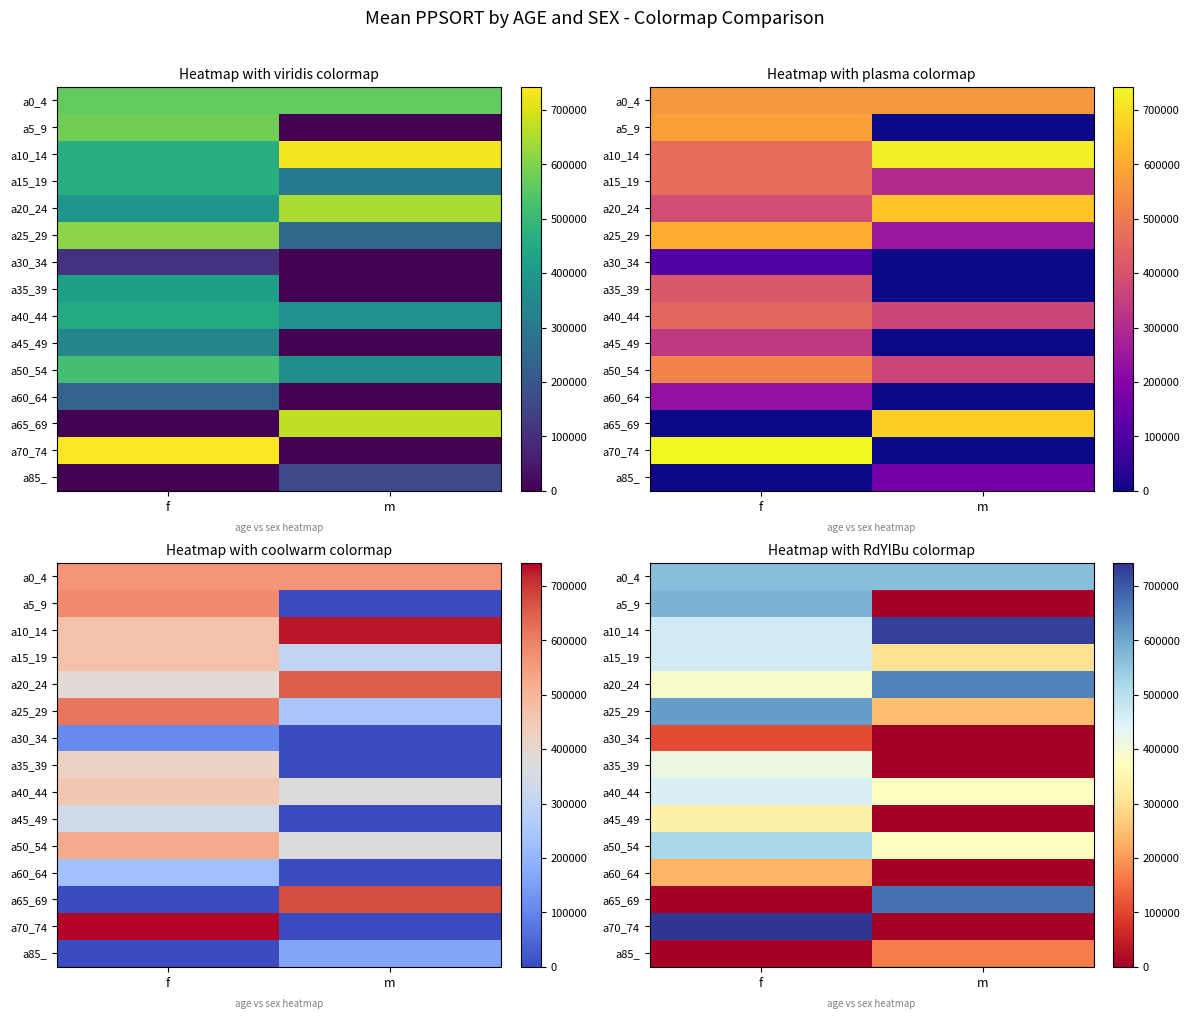

At which label does a85_ reach its peak?

m